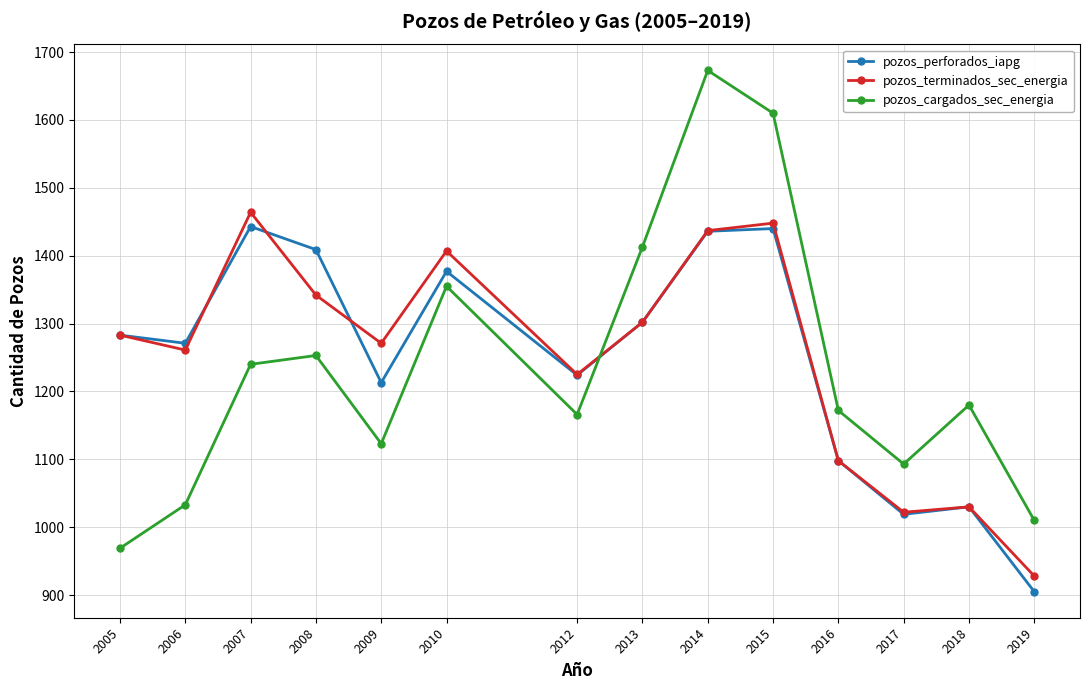

Which series changed the most between 2005 and 2008?

pozos_cargados_sec_energia